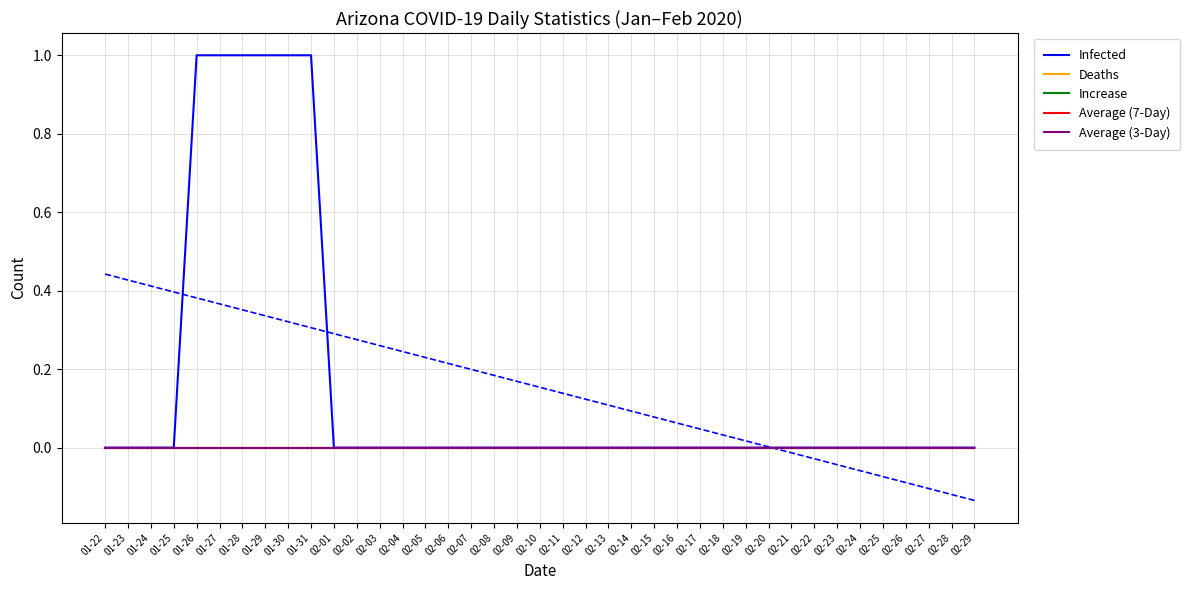

How many series are shown in this chart?

5